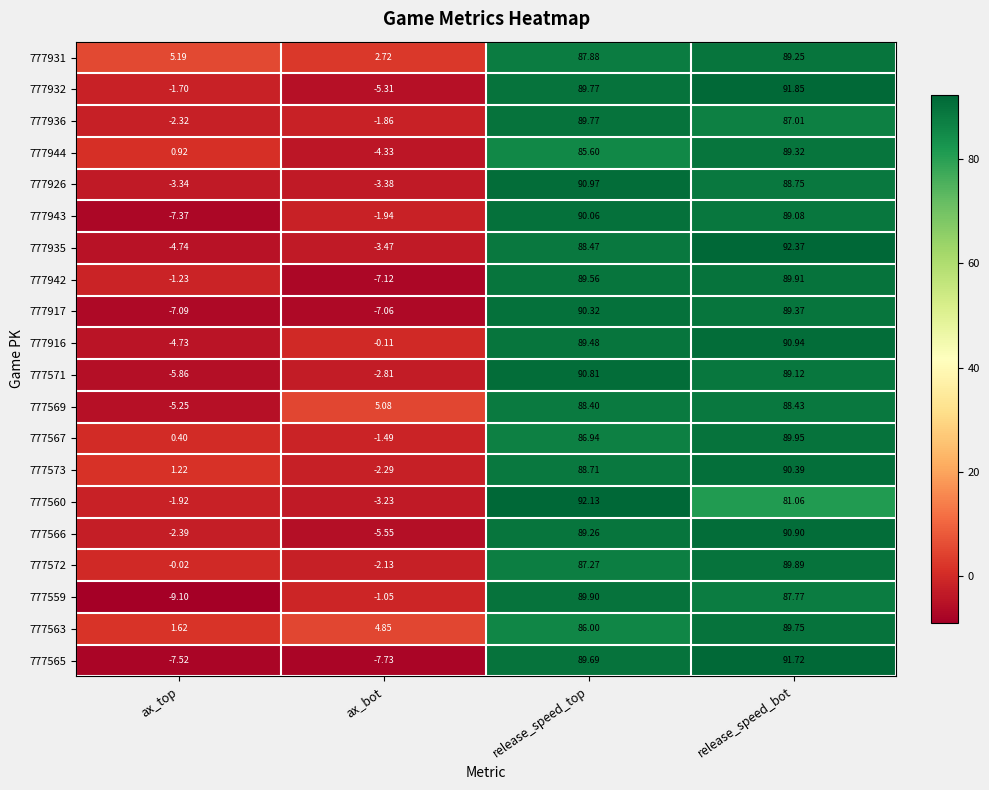

Where is 777569 nearest to the value 41?

ax_bot